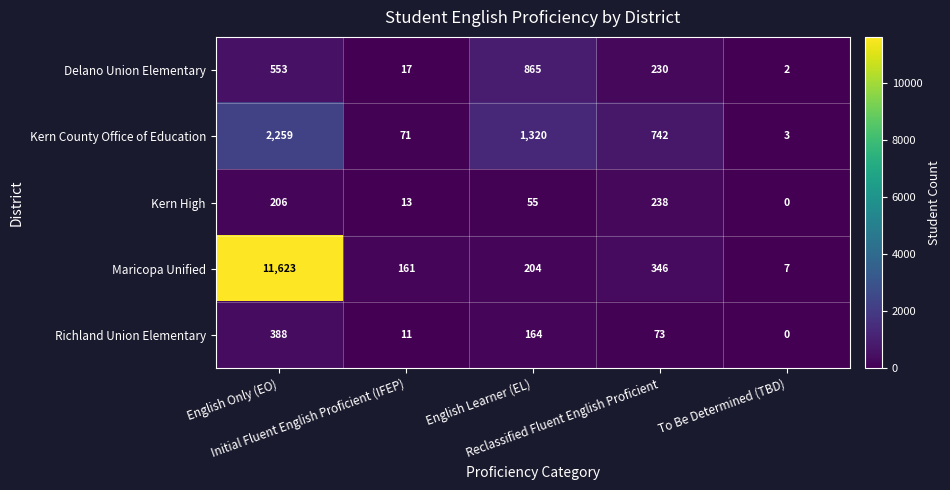

What is the difference between the highest and lowest values at English Only (EO)?

11417